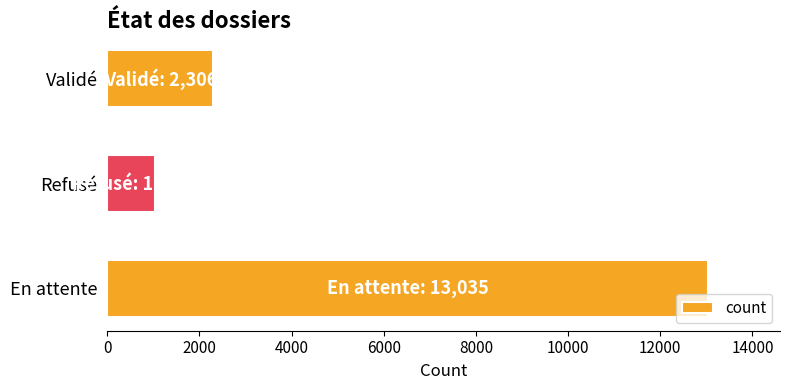

Is it true that the value at En attente is 13035?

True